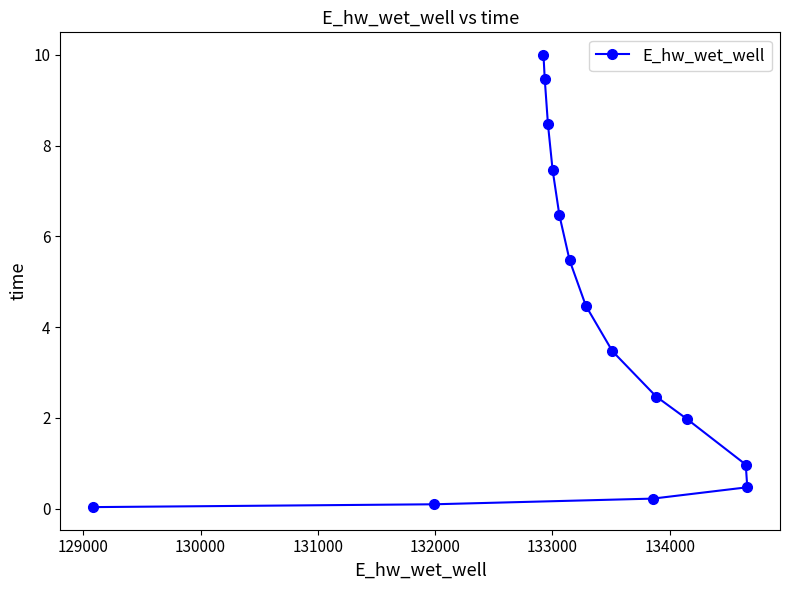

Does the chart have visible grid lines?

No